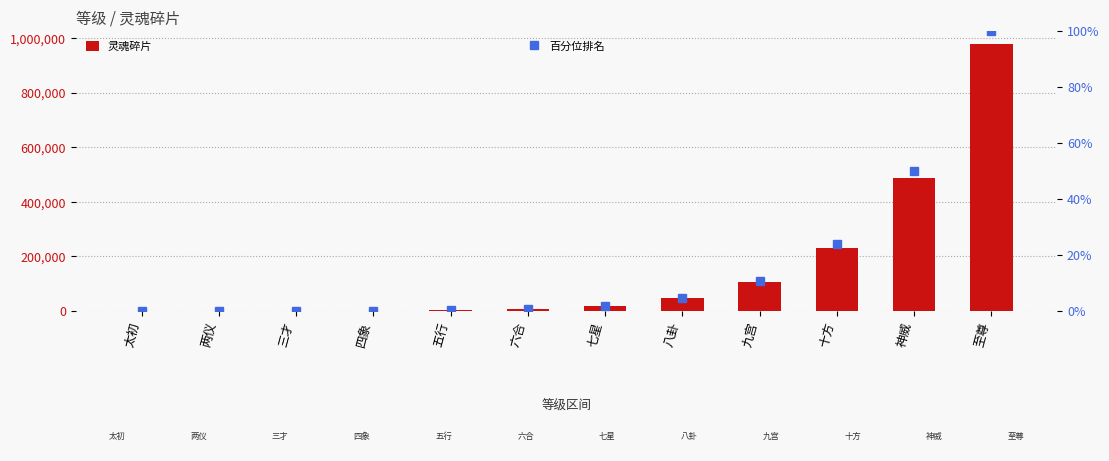

How many values in the 百分位排名 series exceed 1?

6